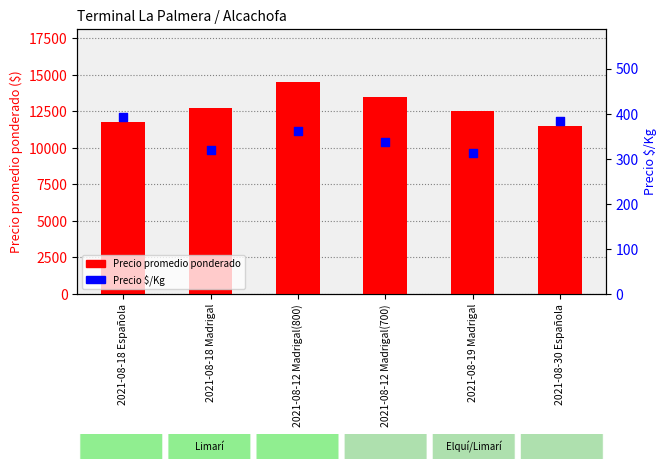

What is the total value across all series at 2021-08-18 Española?

12142